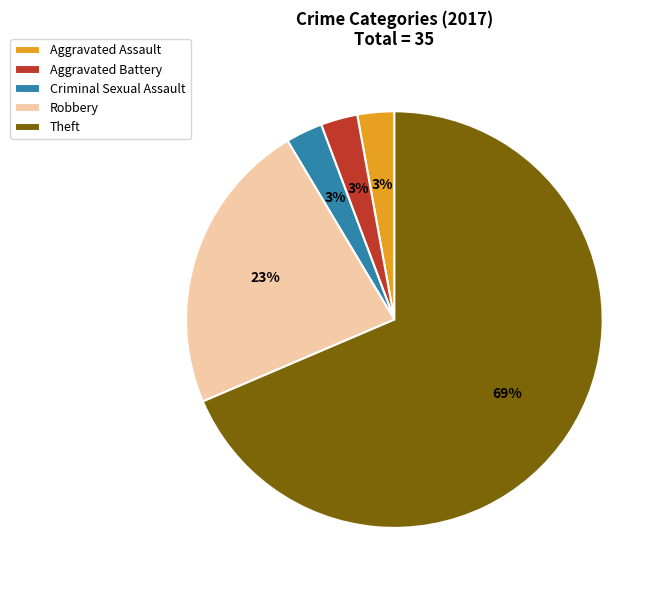

To the nearest percent, what is the difference between the Robbery and Aggravated Battery slice percentages?

20%